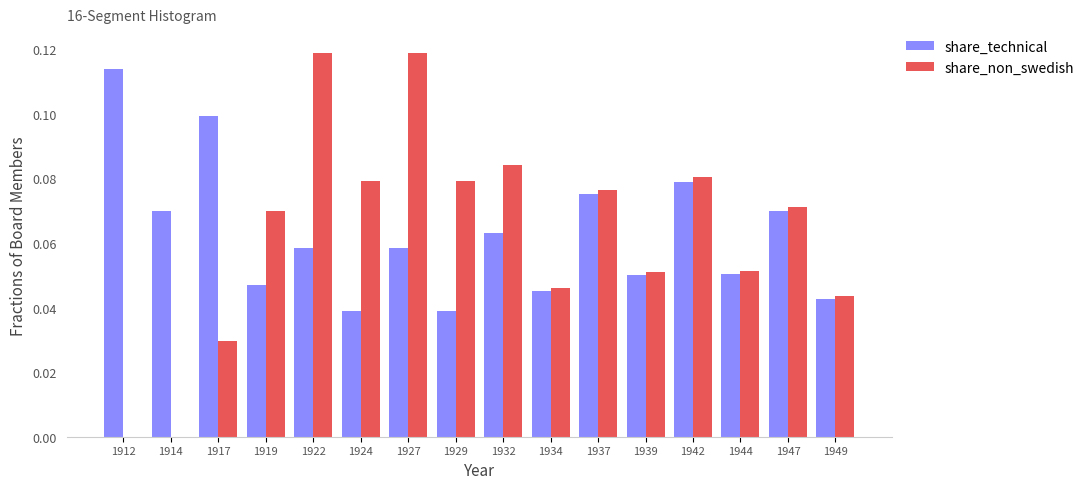

Is the value of share_technical at 1939 greater than the value of share_non_swedish at 1919?

No